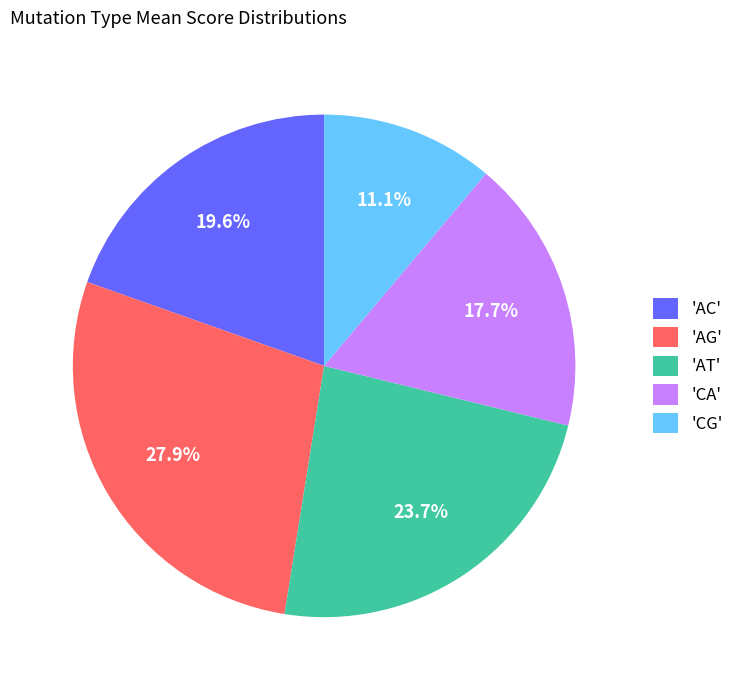

To the nearest percent, what is the average slice percentage?

20%